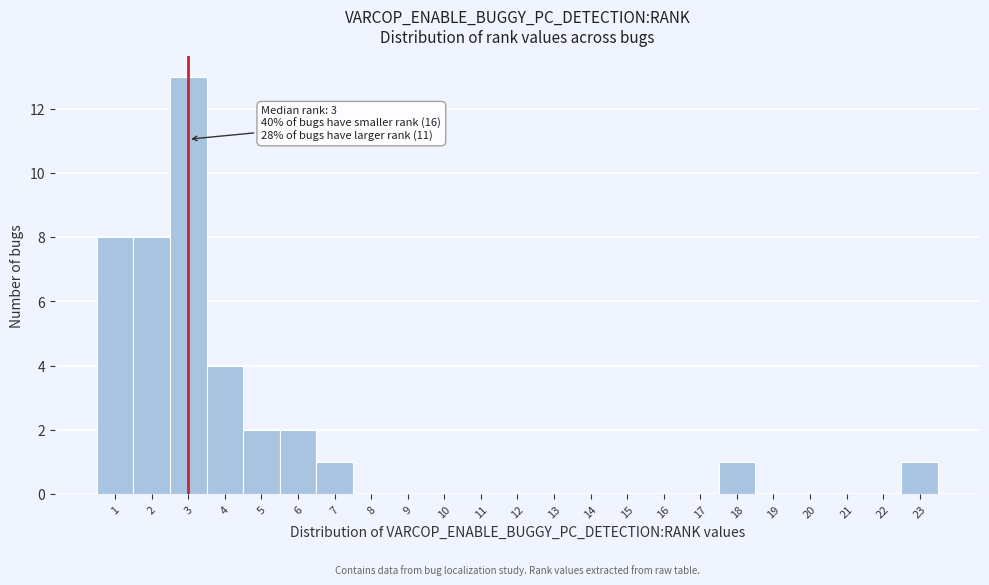

Over which range of the x-axis is the bar tallest?

2.5 to 3.5